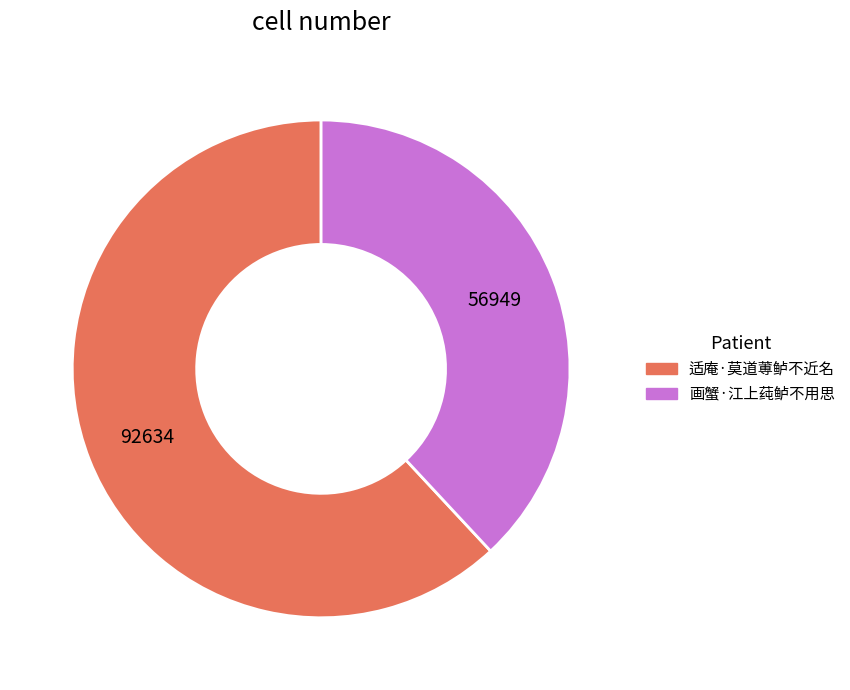

Is it true that 适庵·莫道蒪鲈不近名 is 62% of the pie?

True